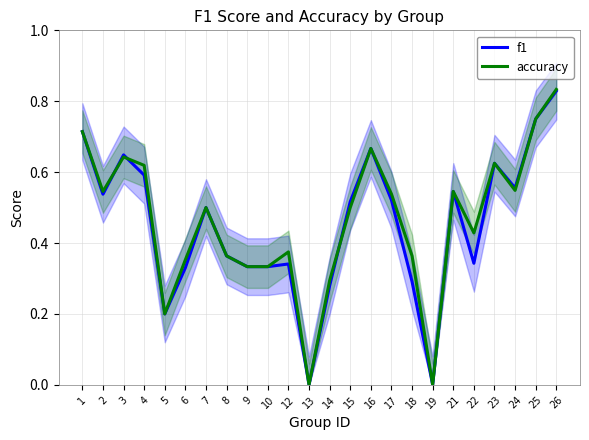

Does the chart have visible grid lines?

Yes